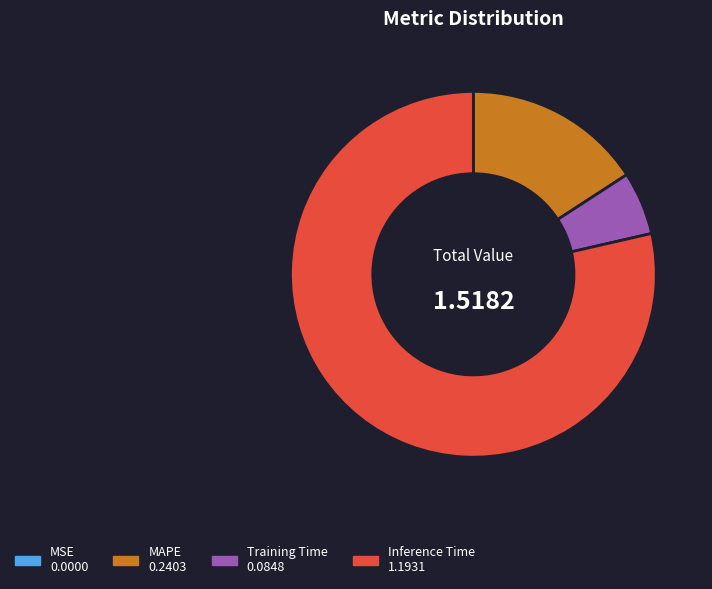

Does any single category account for the majority?

Yes